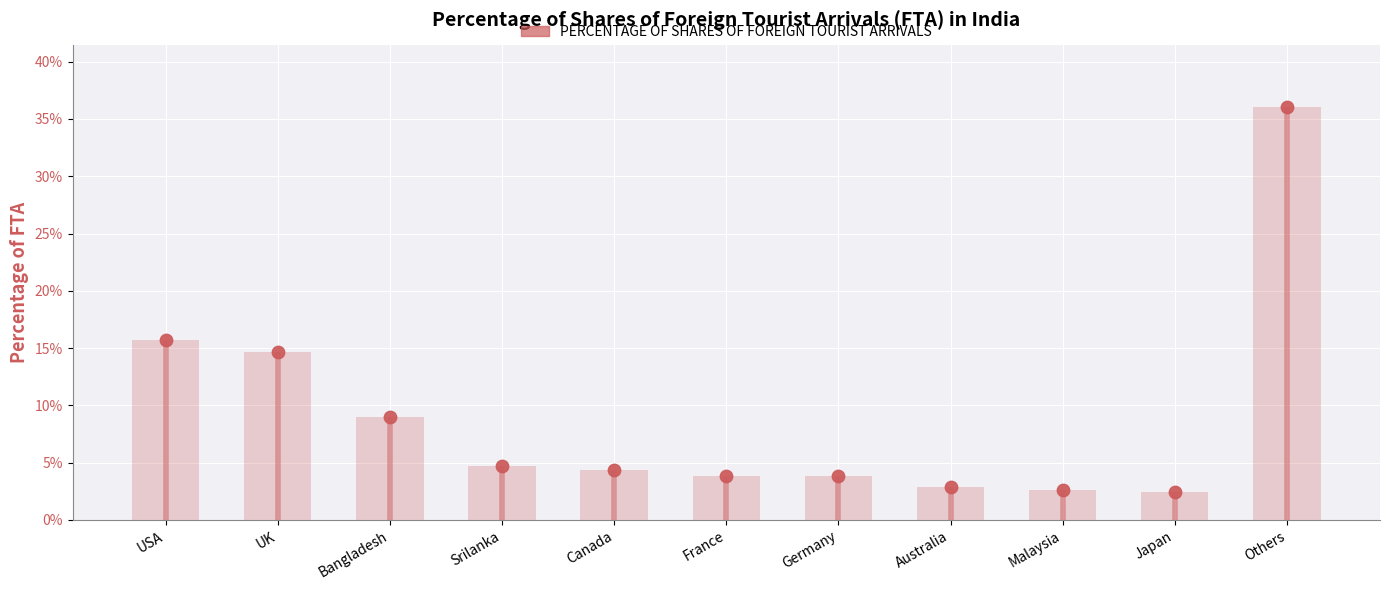

What is the change in value from USA to Srilanka?

-0.1